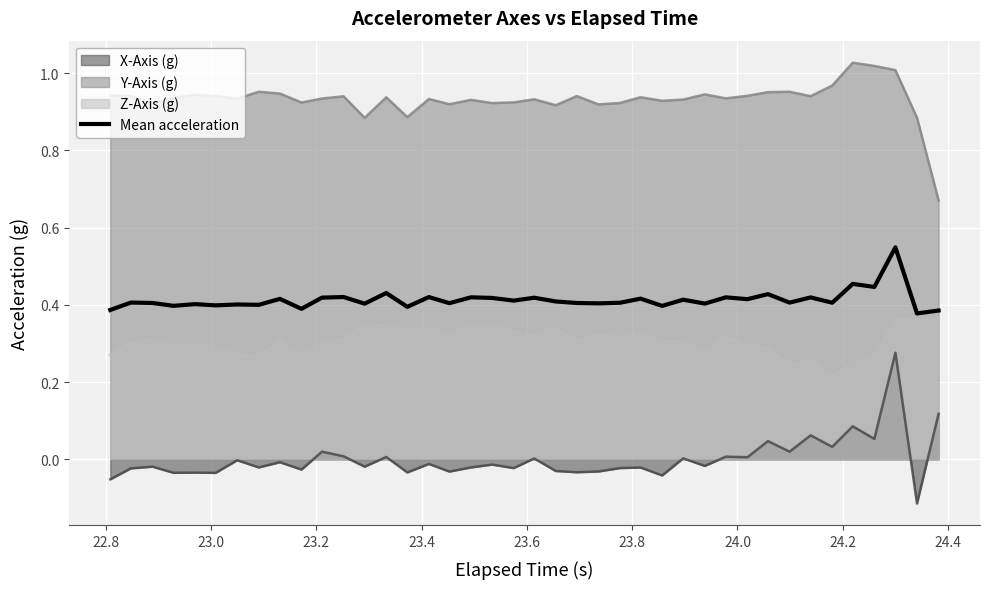

List the series in order of their peak value, lowest first.

X-Axis (g), Z-Axis (g), Mean acceleration, Y-Axis (g)